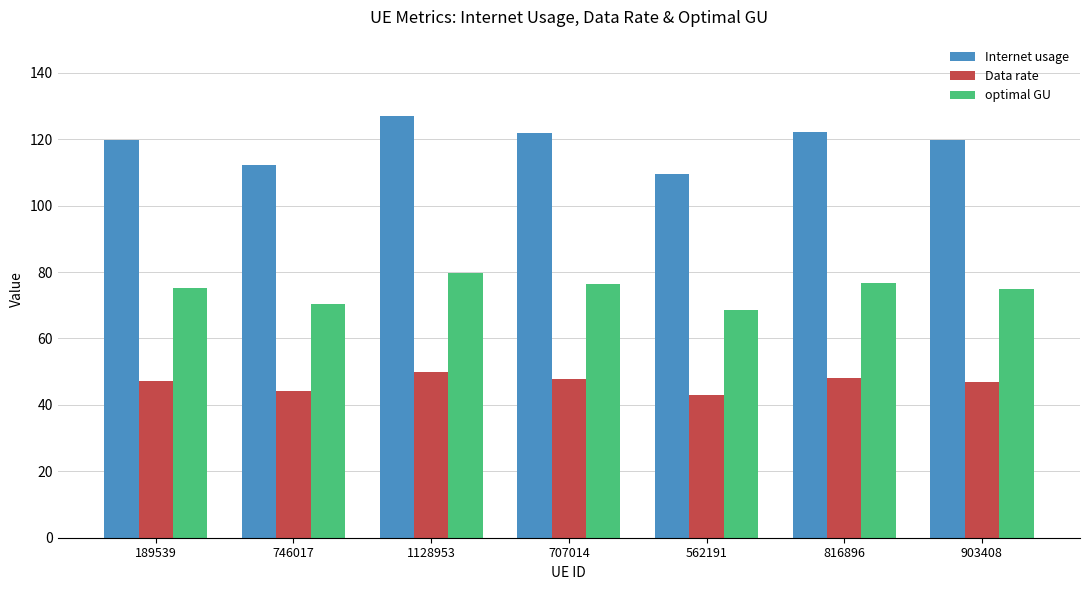

How many categories are shown in the chart?

7